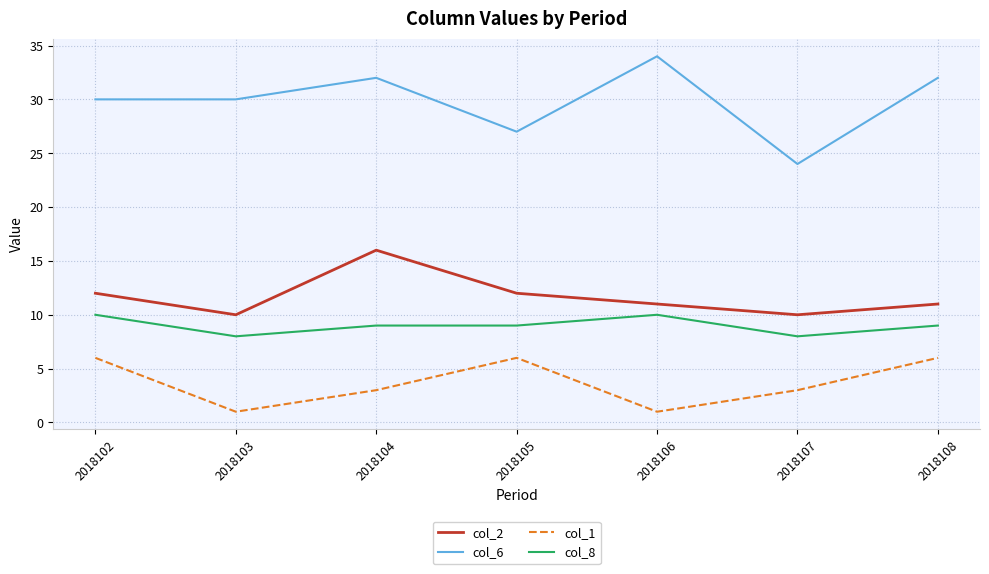

What is the minimum value for col_8?

8